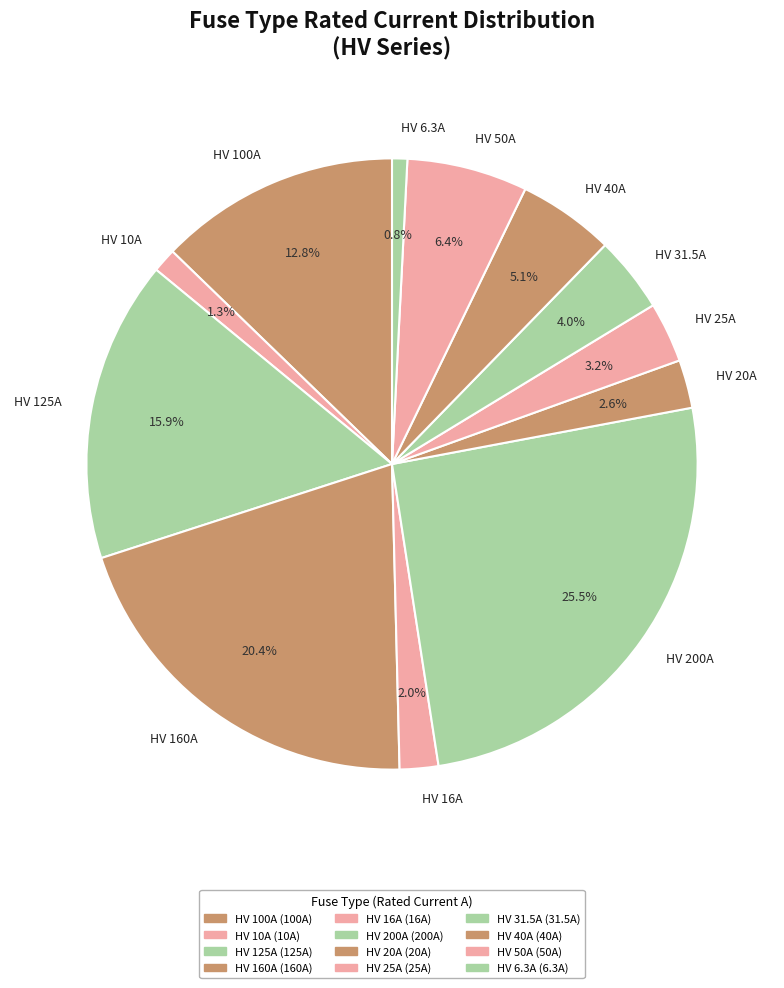

Is there a majority slice in this chart?

No